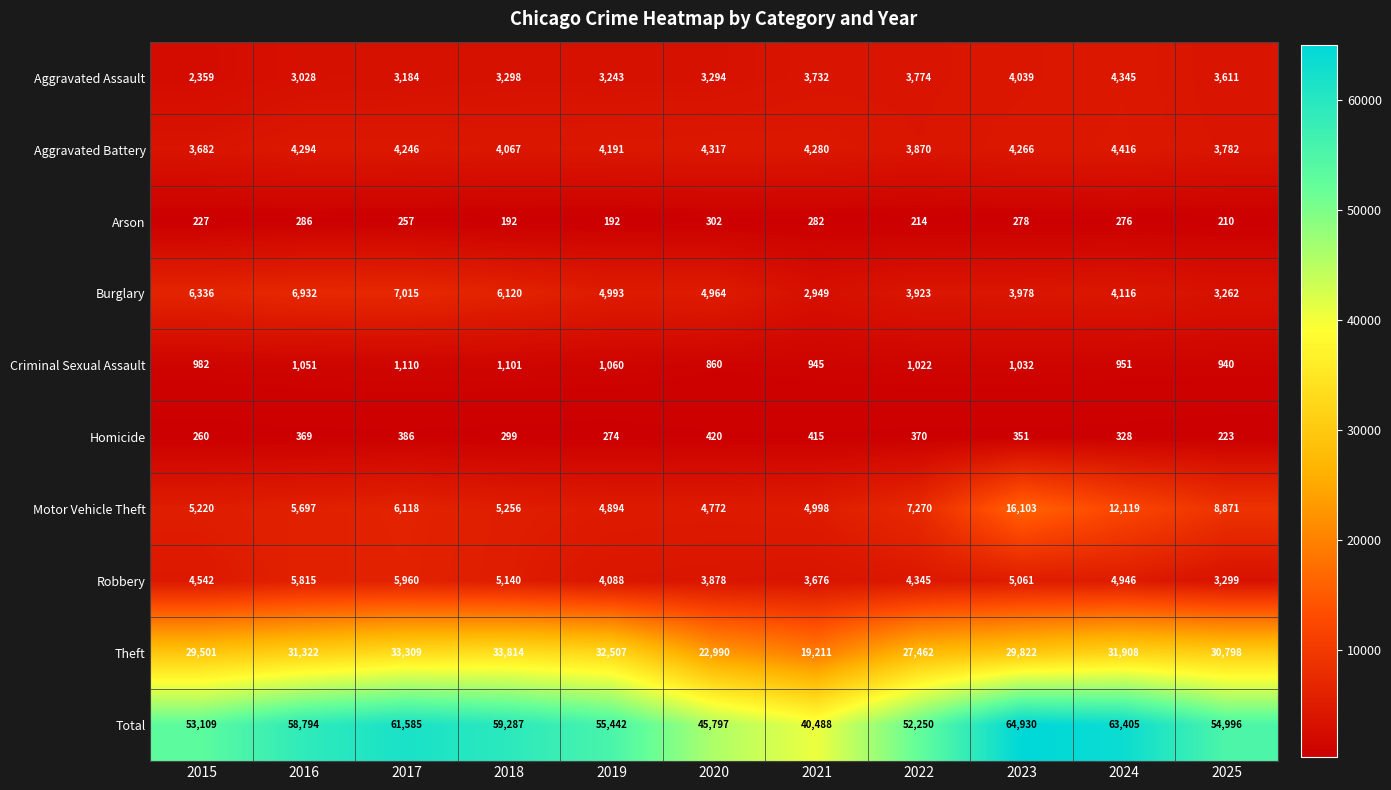

Which series has the largest total across all categories?

Total